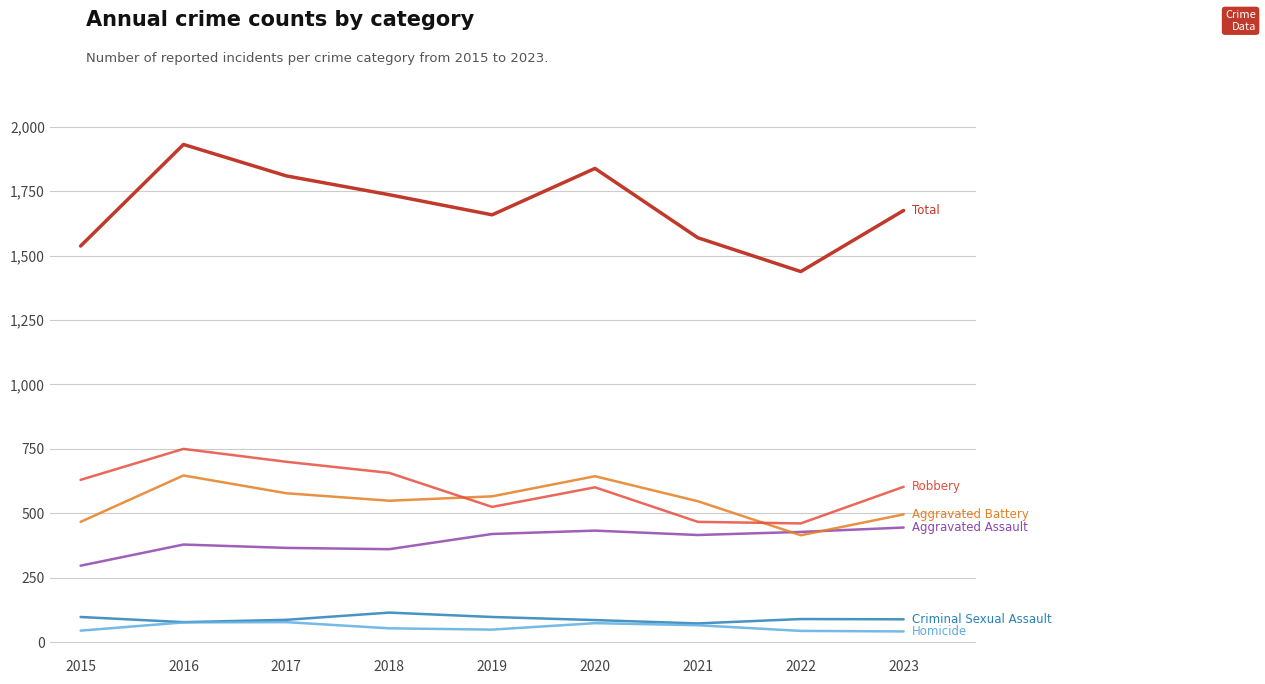

What is the total value across all series at 2017?

3618